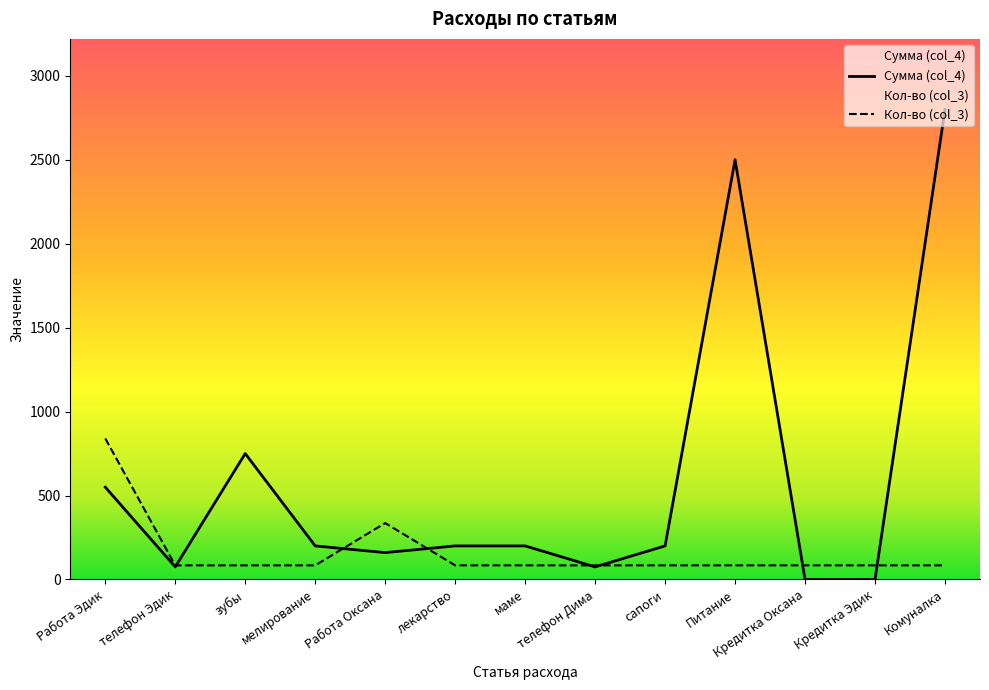

Which category has the lowest value across all series?

Кредитка Оксана